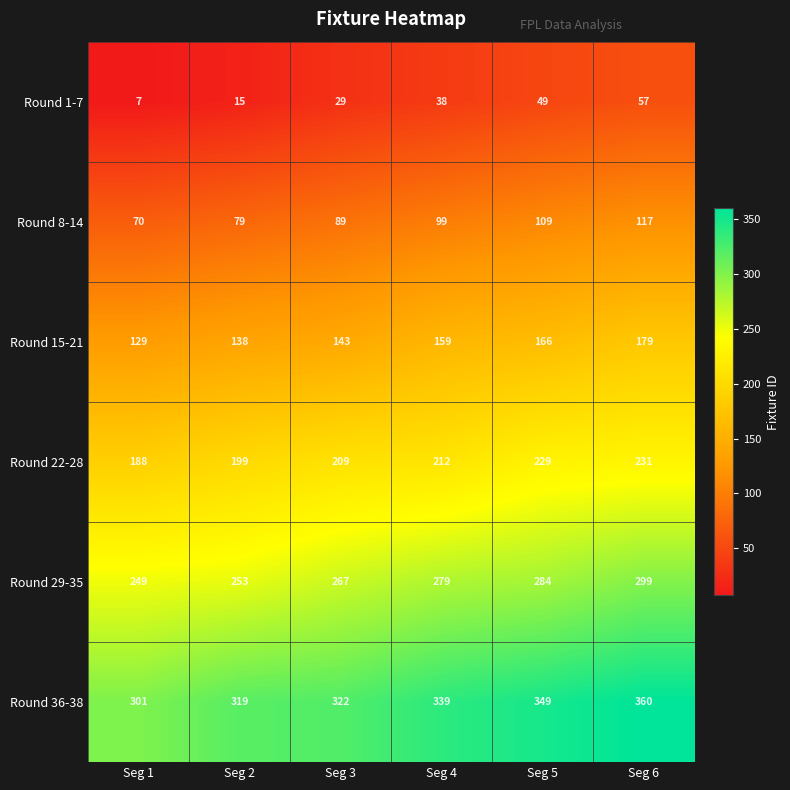

At which category does the chart reach its peak across all series?

Seg 6